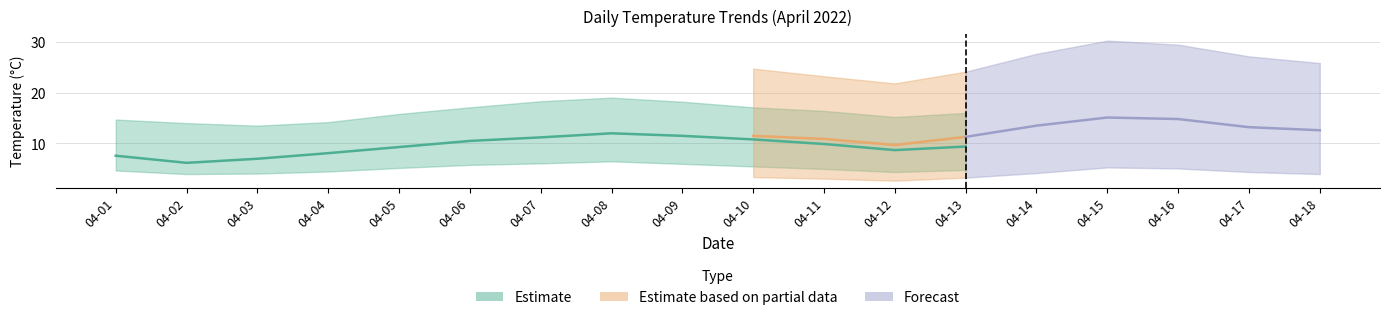

How many interior local peaks does the ta_mean series have?

2